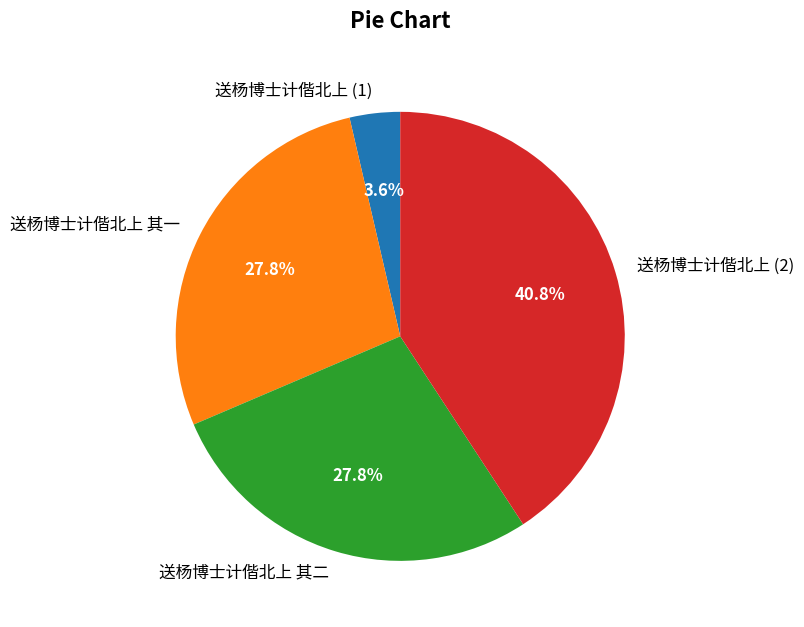

What is the smallest slice in the pie chart?

送杨博士计偕北上 (1)